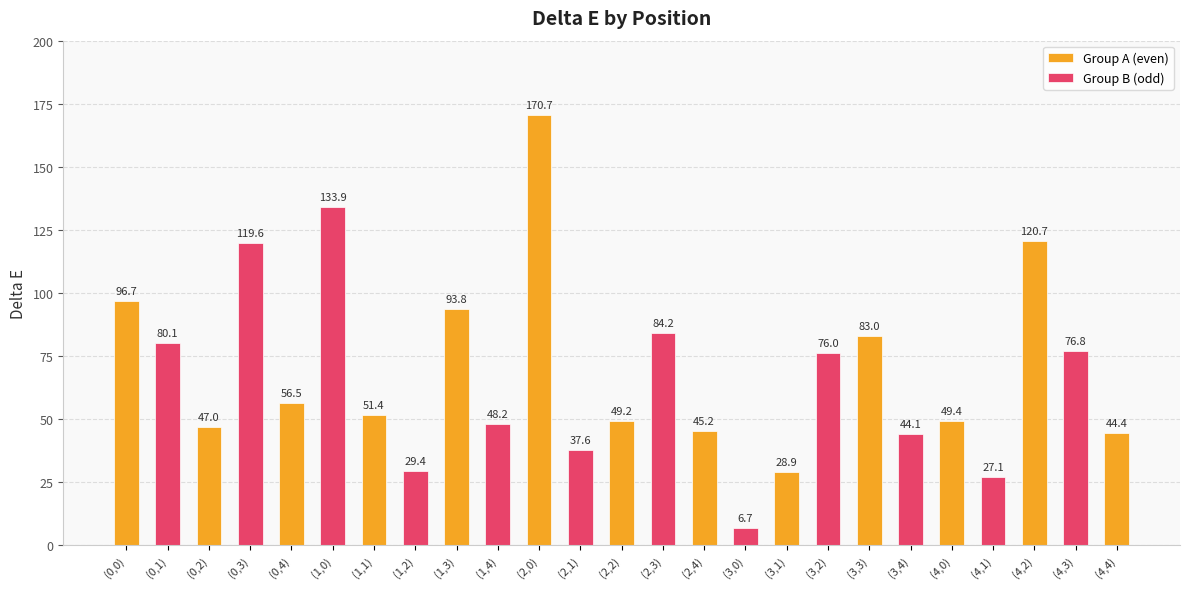

Does the chart contain any negative values?

No